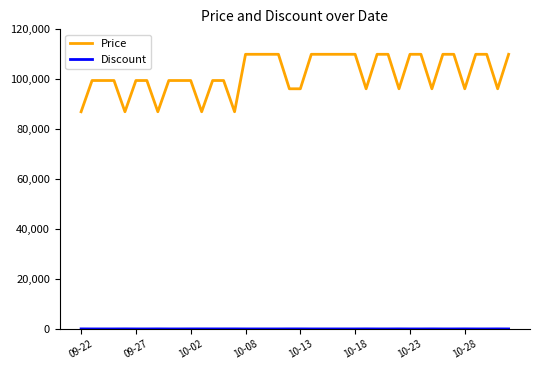

What is the greatest value displayed?

110000